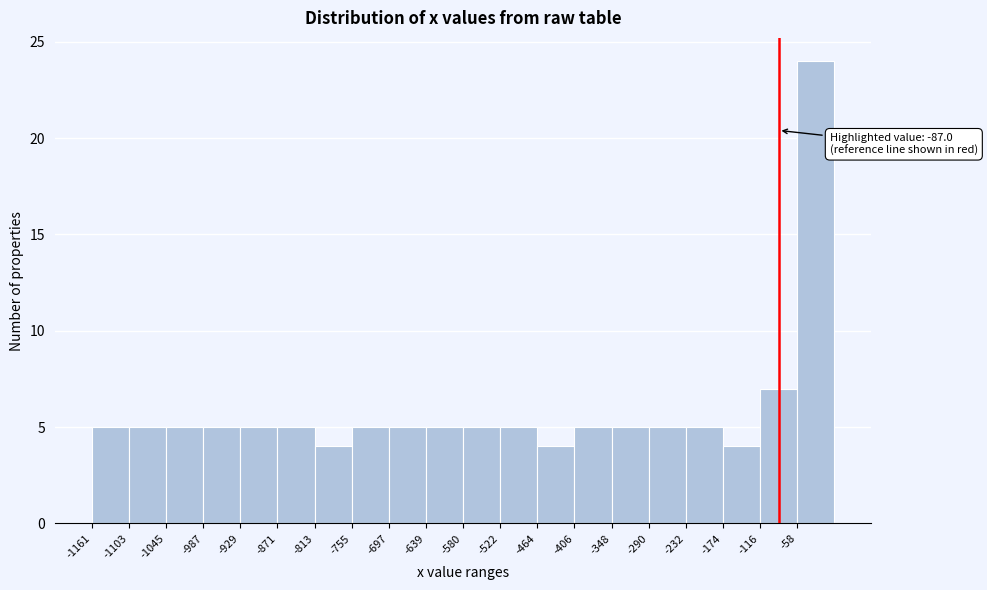

Over which range of the x-axis is the bar tallest?

-60 to 0